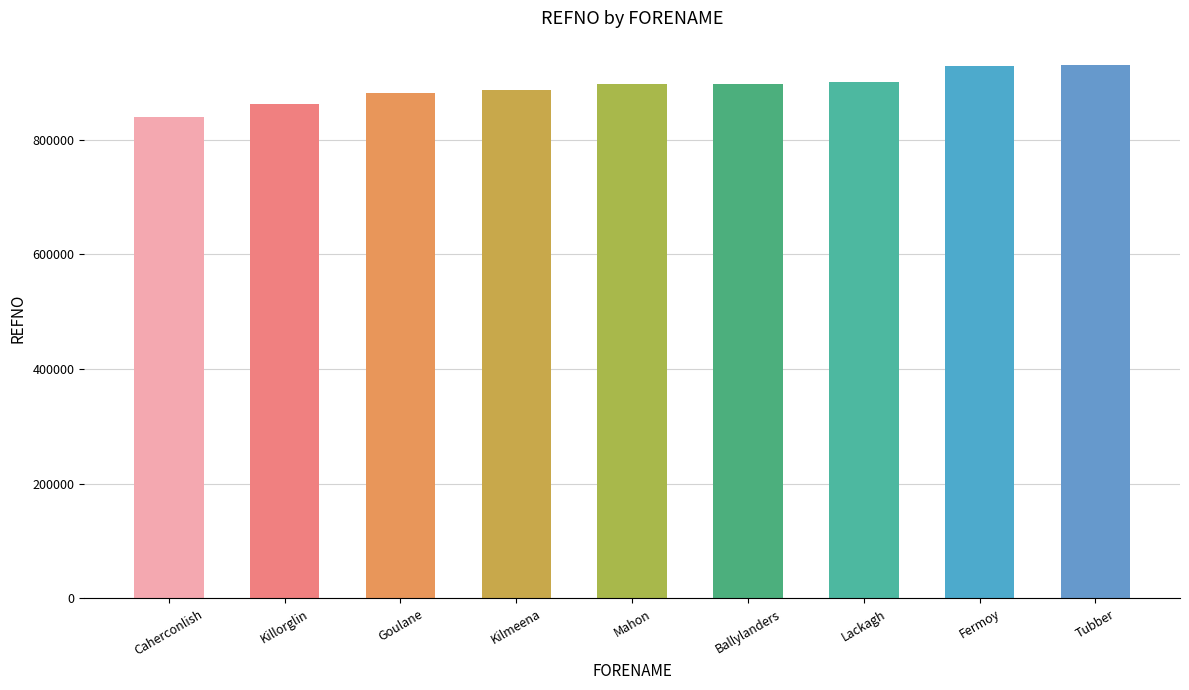

What is the value of the 6th bar from the left?

896997